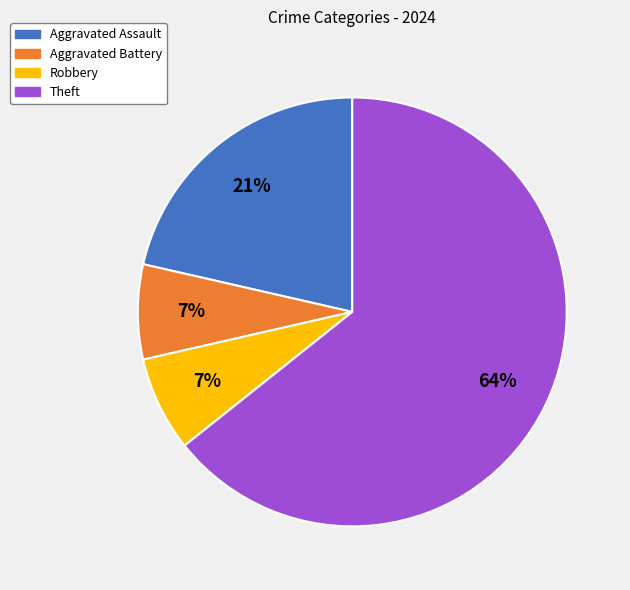

To the nearest percent, what is the average slice percentage?

25%